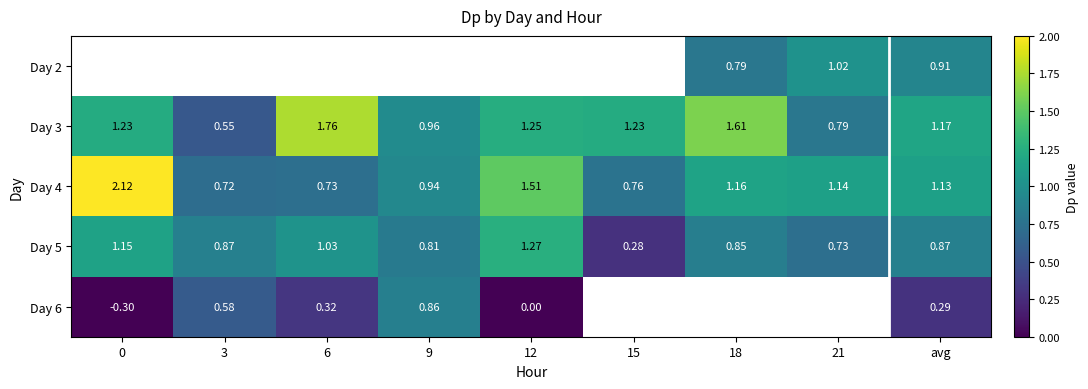

At which category is the sum across all series the highest?

avg